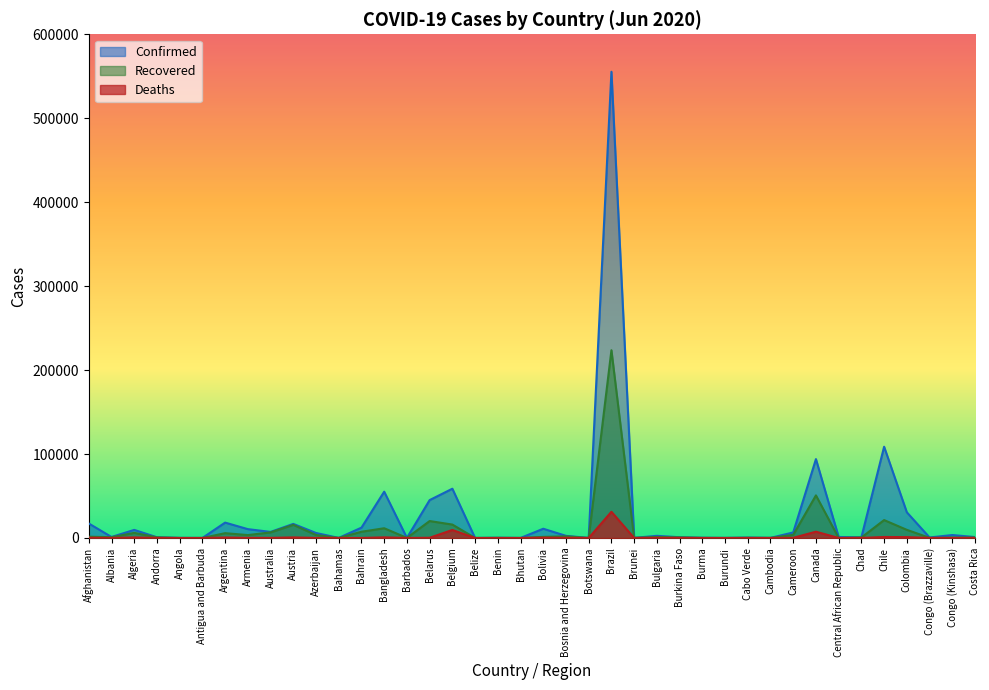

Is the value of Recovered at Botswana greater than the value of Confirmed at Botswana?

No